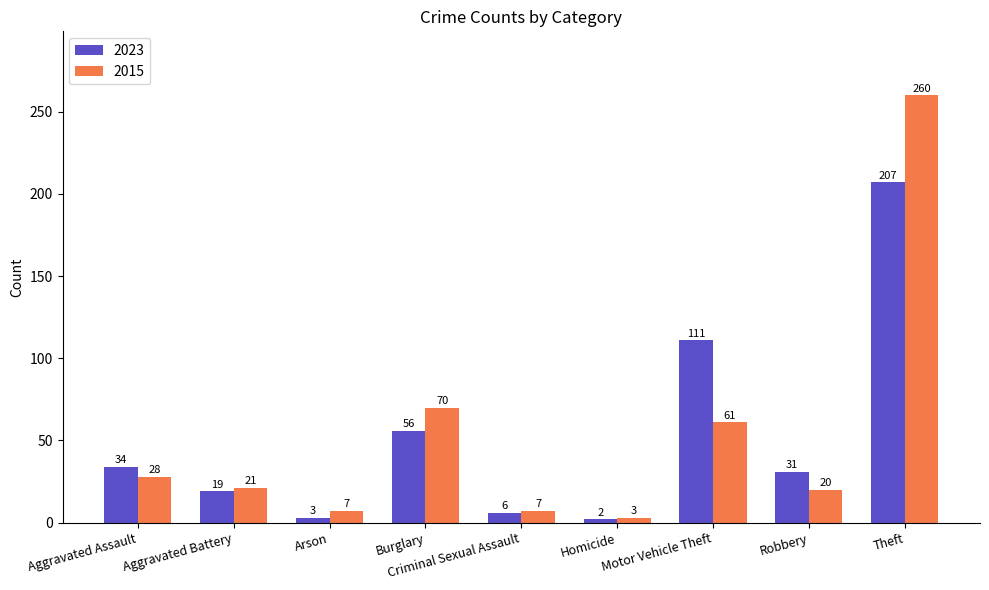

Is the value of 2015 at Homicide greater than the value of 2023 at Aggravated Assault?

No